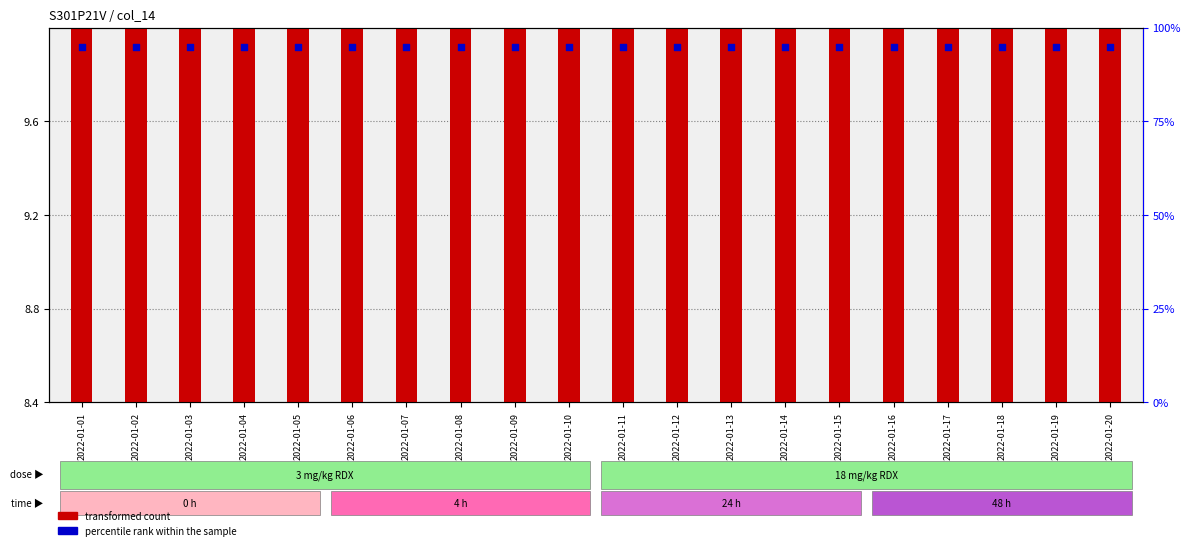

What is the total value across all series at 2022-01-06?

103.4